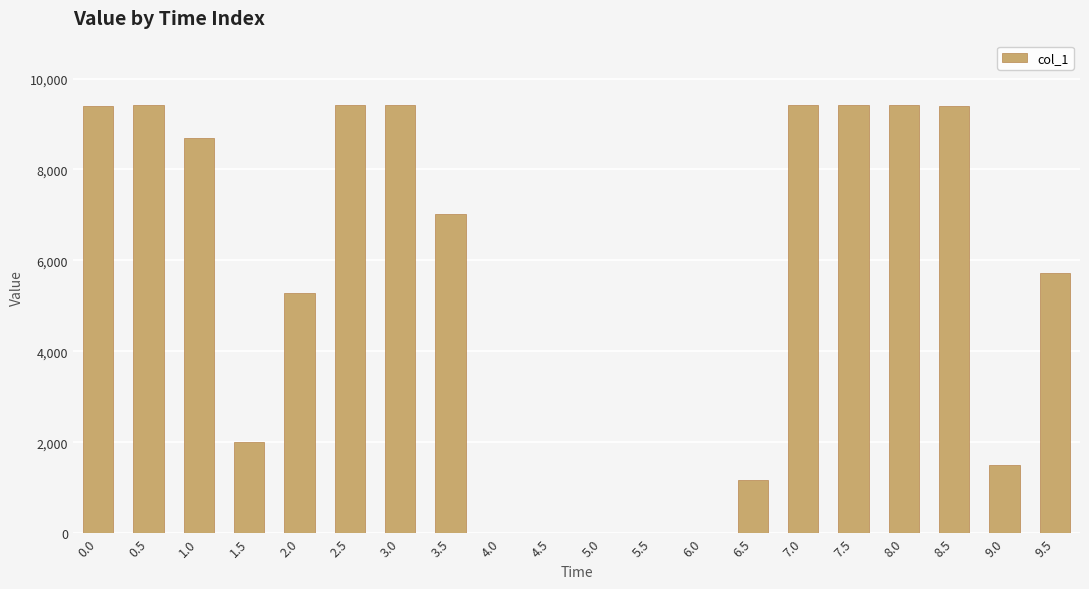

What is the change in value from 4.0 to 6.5?

+1174